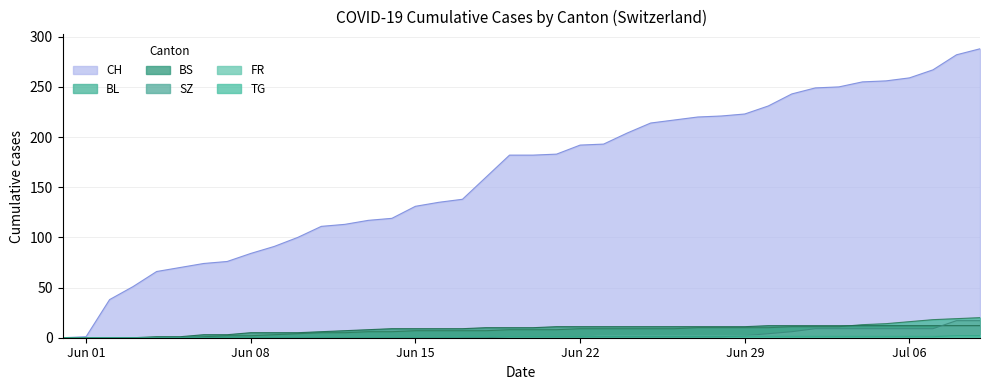

How many distinct data groups are displayed?

6